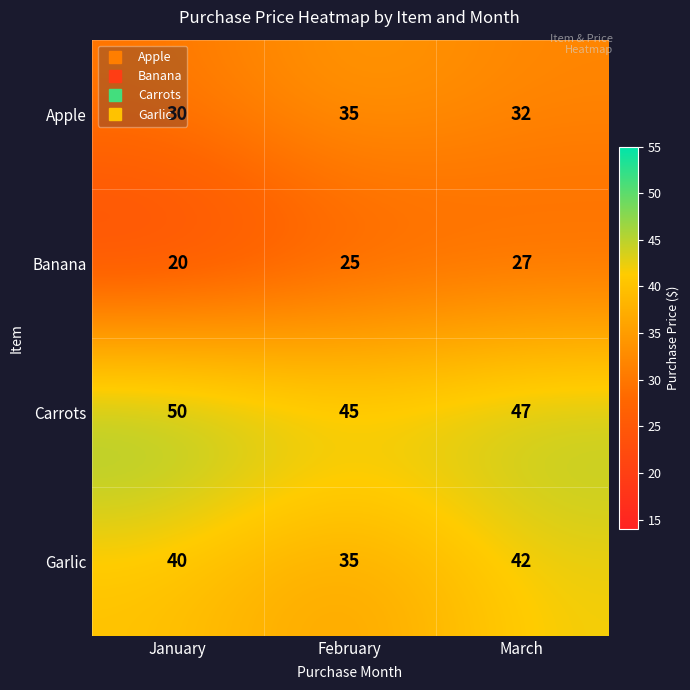

What is the maximum value shown in the chart?

50